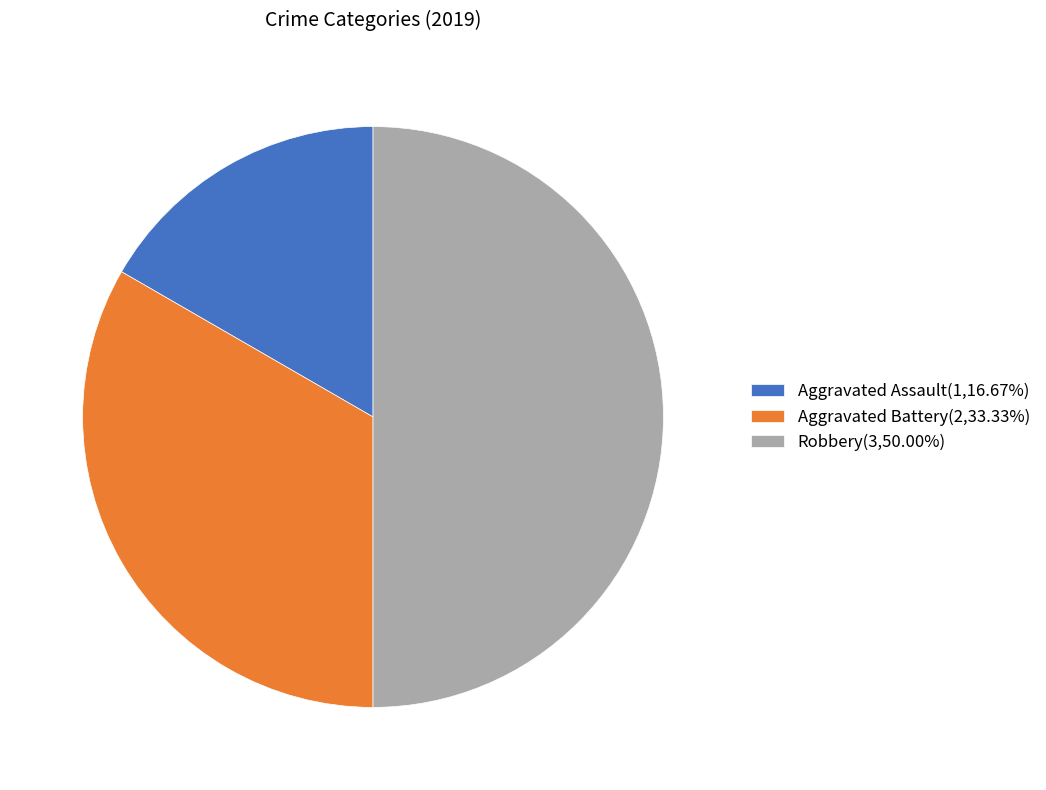

Does Aggravated Battery(2,33.33%) represent more than half of the total?

No